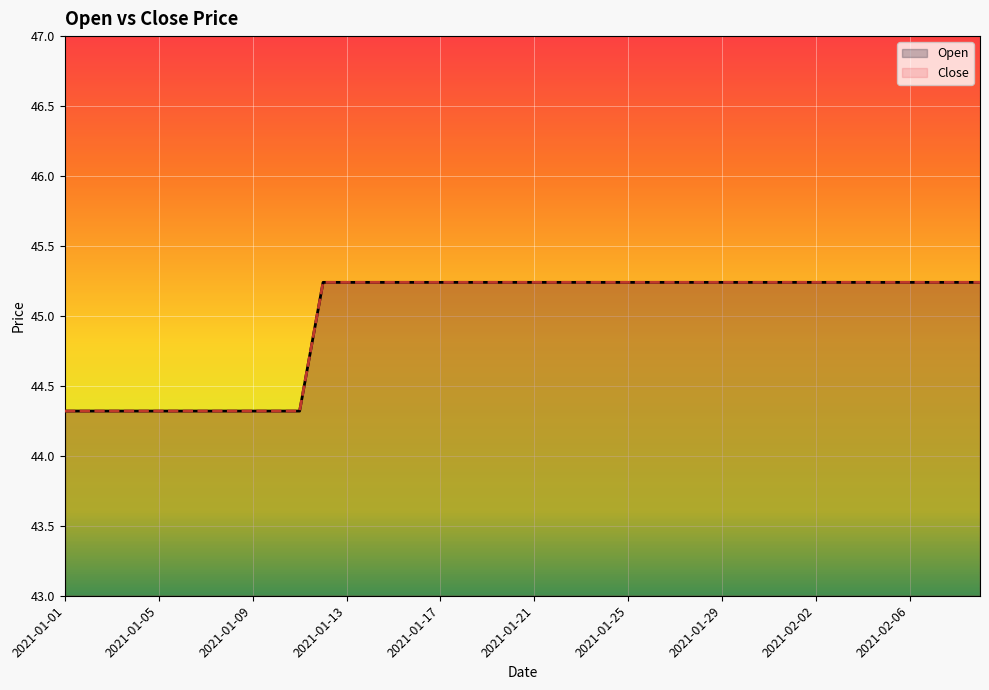

What is the minimum value shown in the chart?

44.3